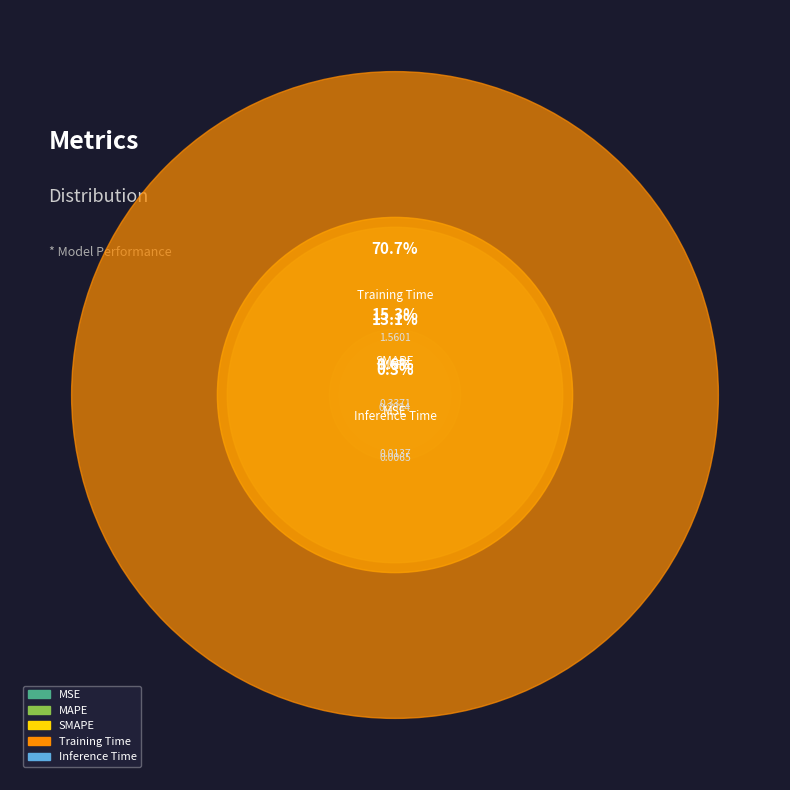

Is it true that MAPE is 21% of the pie?

False